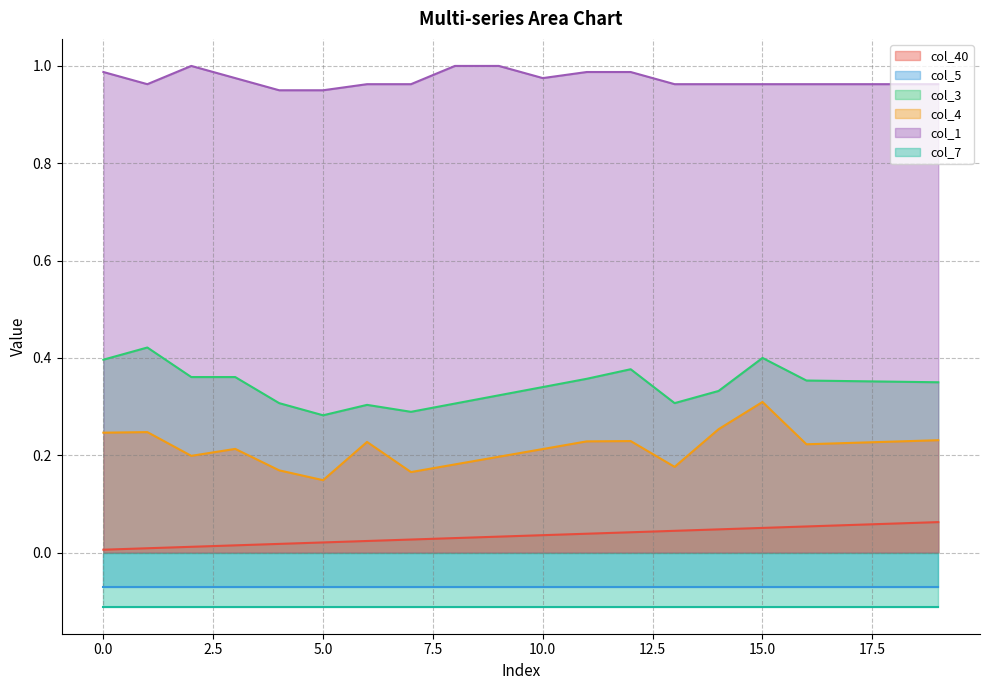

Read the col_3 value at 7.

0.3